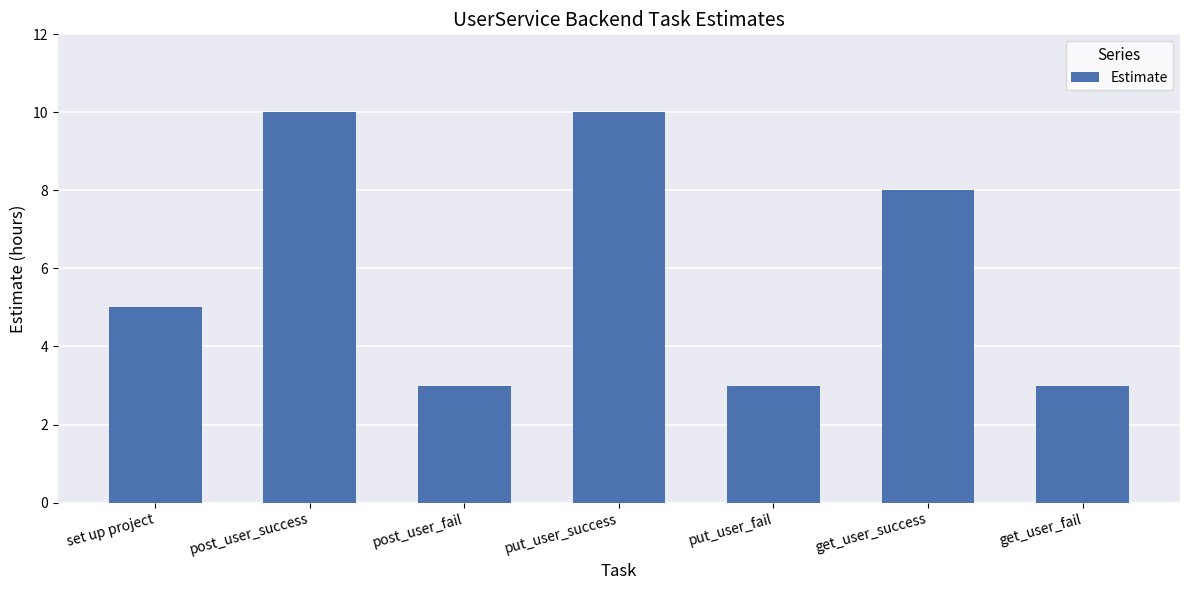

What is the sum of the values at get_user_fail and get_user_success?

11